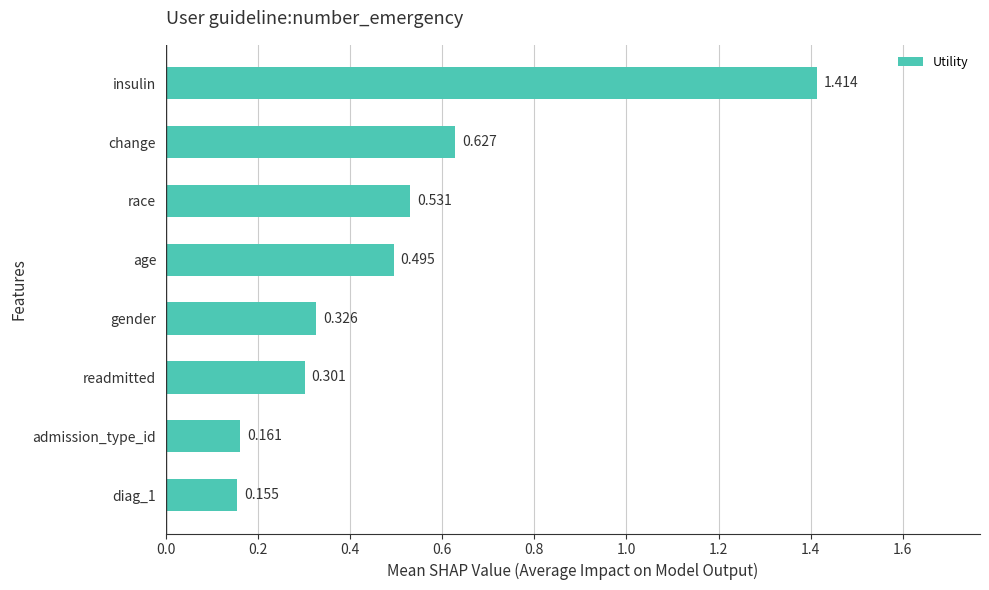

Which has a higher value, change or race?

change